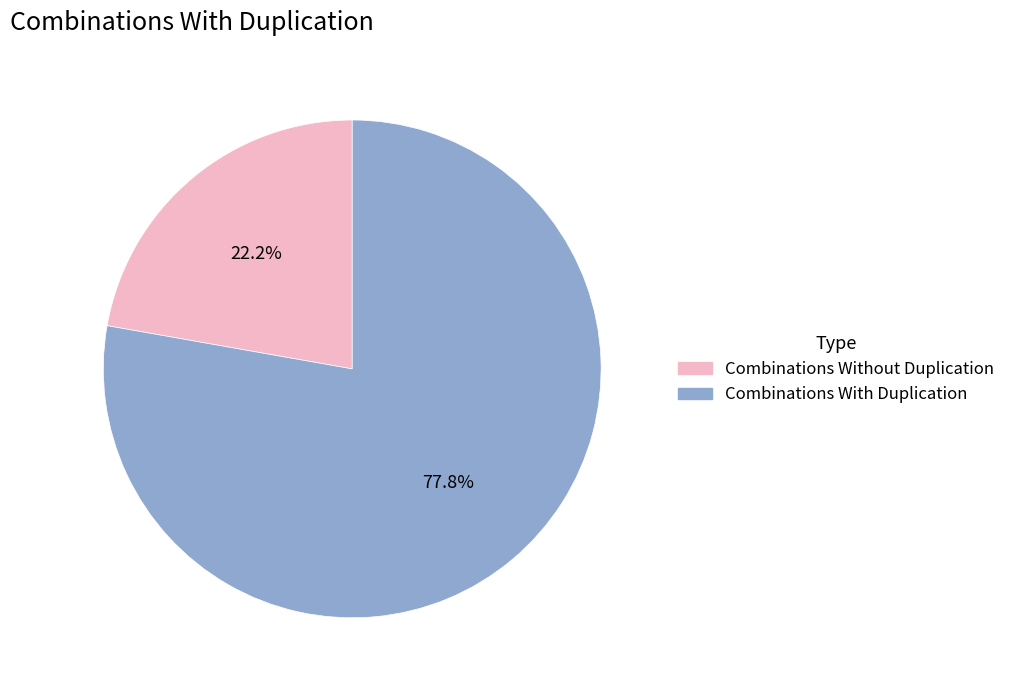

To the nearest percent, what portion does Combinations With Duplication represent?

78%